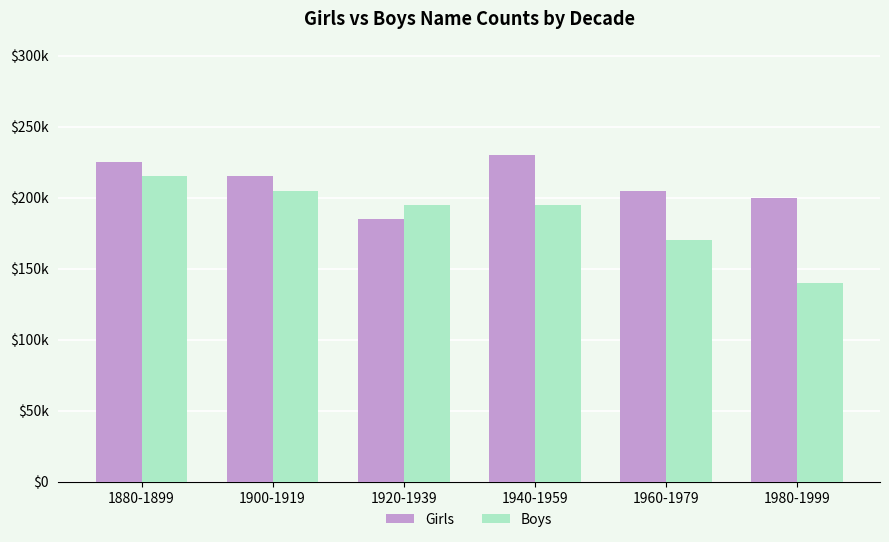

Reading right to left, list all the values displayed in this chart.

Girls: 200000	205000	230000	185000	215000	225000
Boys: 140000	170000	195000	195000	205000	215000